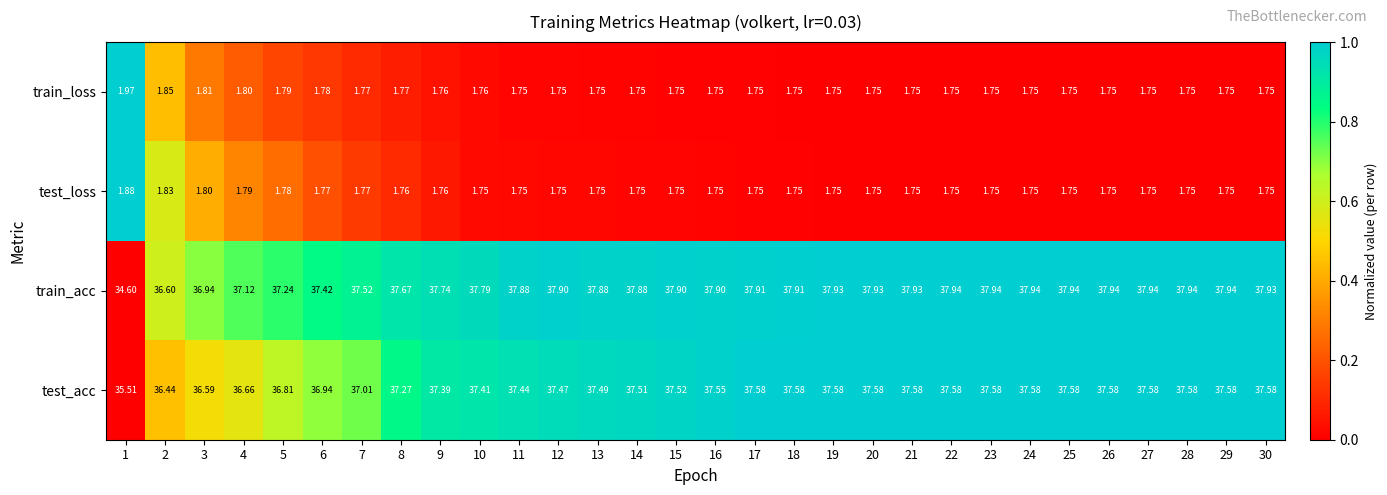

Which series has the widest spread of values?

train_acc